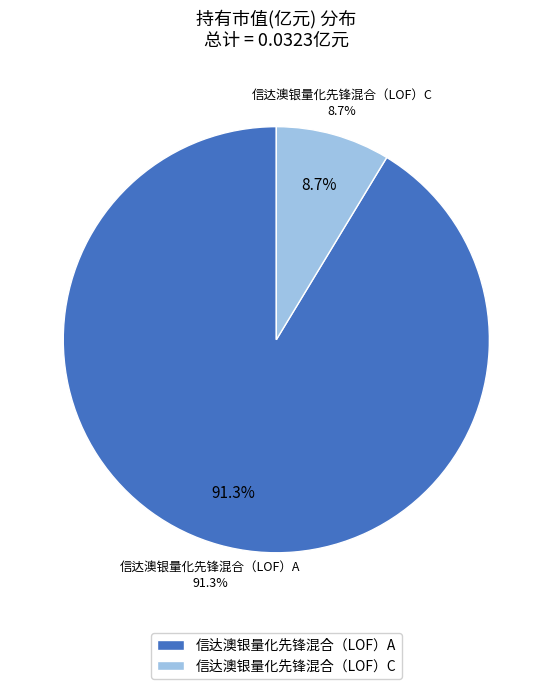

Is 信达澳银量化先锋混合（LOF）A the majority of the pie?

Yes